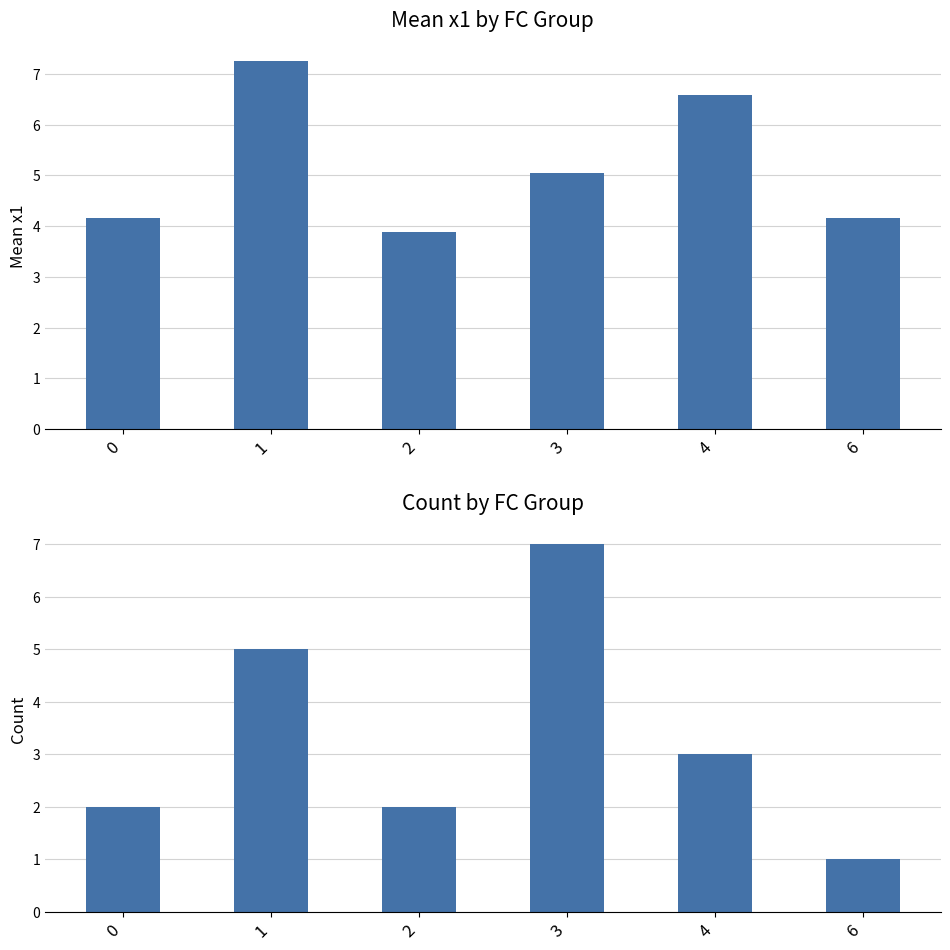

List the labels in order of Count value, largest first.

3, 1, 4, 0, 2, 6